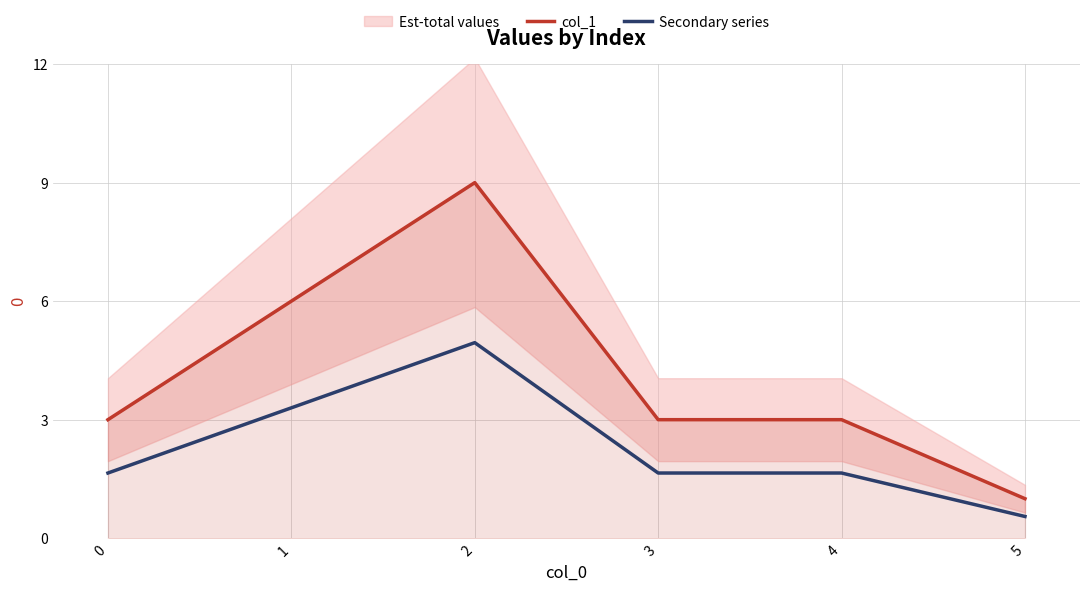

Reading left to right, what are all the values shown in this chart?

col_1: 0=3.0	1=6.0	2=9.0	3=3.0	4=3.0	5=1.0
Secondary series: 0=1.7	1=3.3	2=5.0	3=1.7	4=1.7	5=0.6